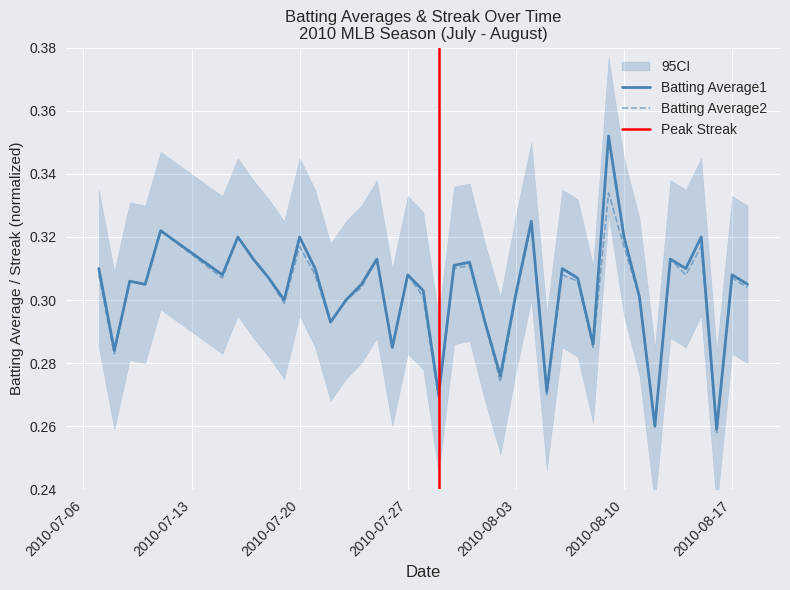

Reading left to right, what are all the values shown in this chart?

Batting Average1: 0.3	0.3	0.3	0.3	0.3	0.3	0.3	0.3	0.3	0.3	0.3	0.3	0.3	0.3	0.3	0.3	0.3	0.3	0.3	0.3	0.3	0.3	0.3	0.3	0.3	0.3	0.3	0.3	0.3	0.3	0.4	0.3	0.3	0.3	0.3	0.3	0.3	0.3	0.3	0.3
Batting Average2: 0.3	0.3	0.3	0.3	0.3	0.3	0.3	0.3	0.3	0.3	0.3	0.3	0.3	0.3	0.3	0.3	0.3	0.3	0.3	0.3	0.3	0.3	0.3	0.3	0.3	0.3	0.3	0.3	0.3	0.3	0.3	0.3	0.3	0.3	0.3	0.3	0.3	0.3	0.3	0.3